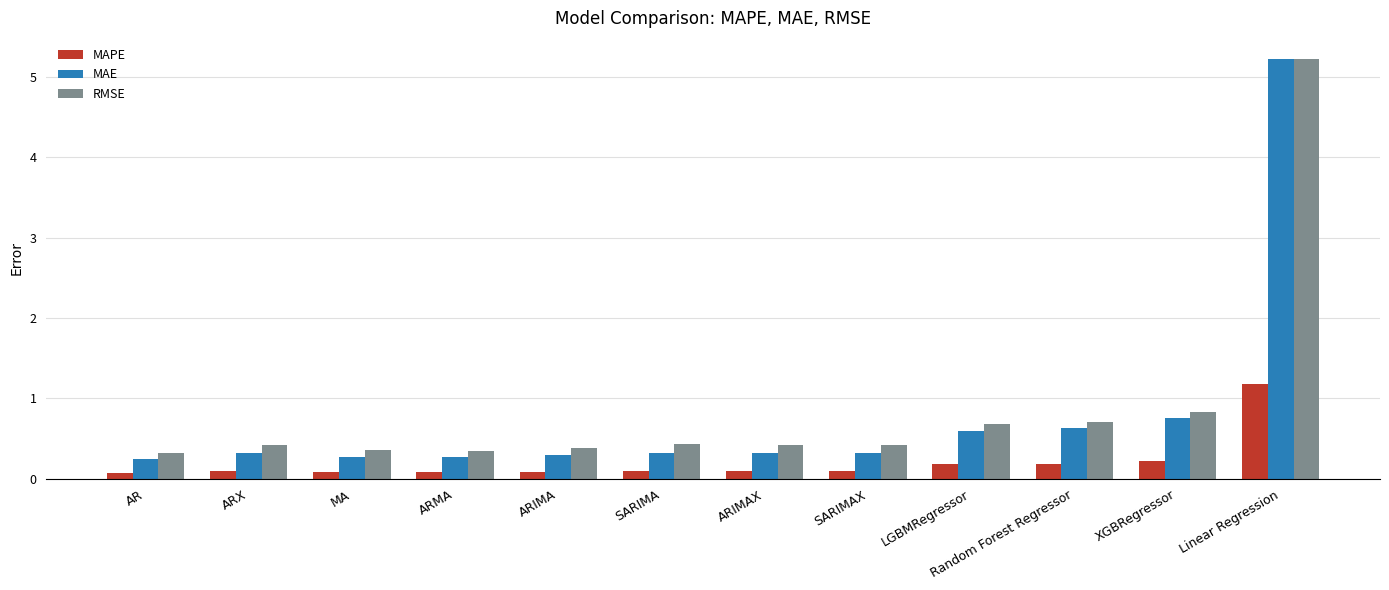

What is the sum of all RMSE values?

10.6